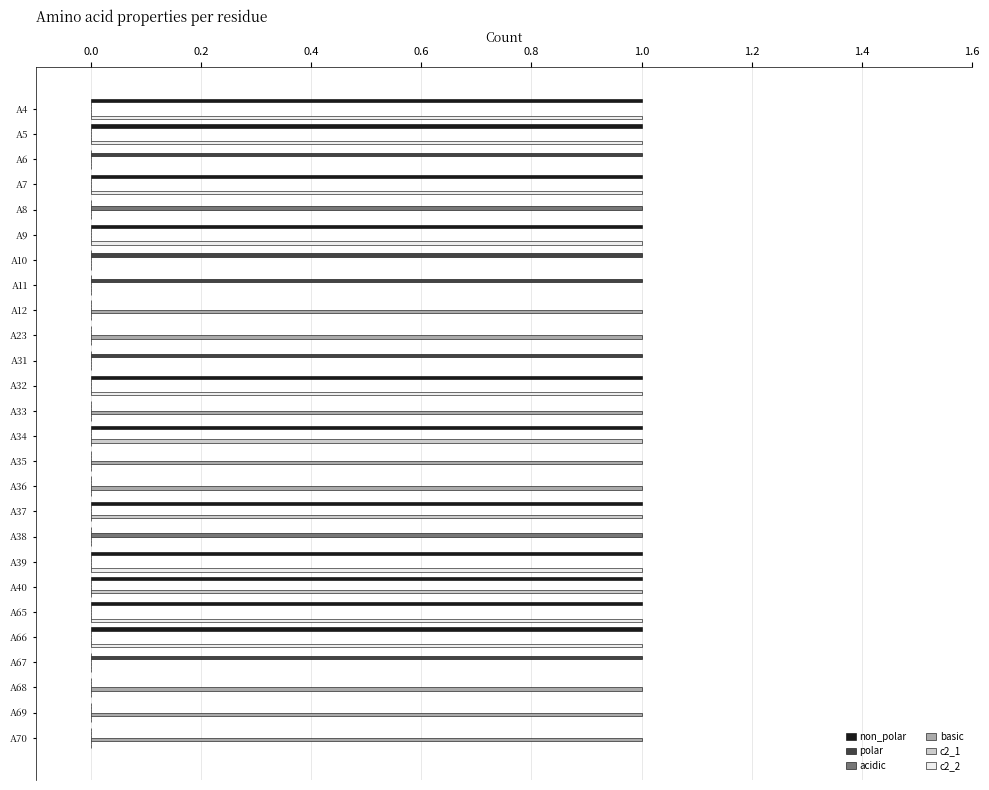

True or false: non_polar has a value of 0 at A65.

False